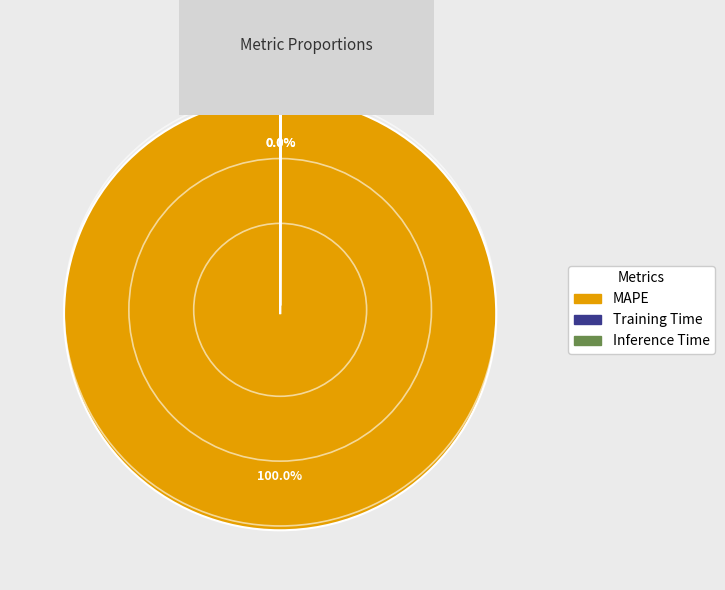

What is the largest slice in the pie chart?

MAPE